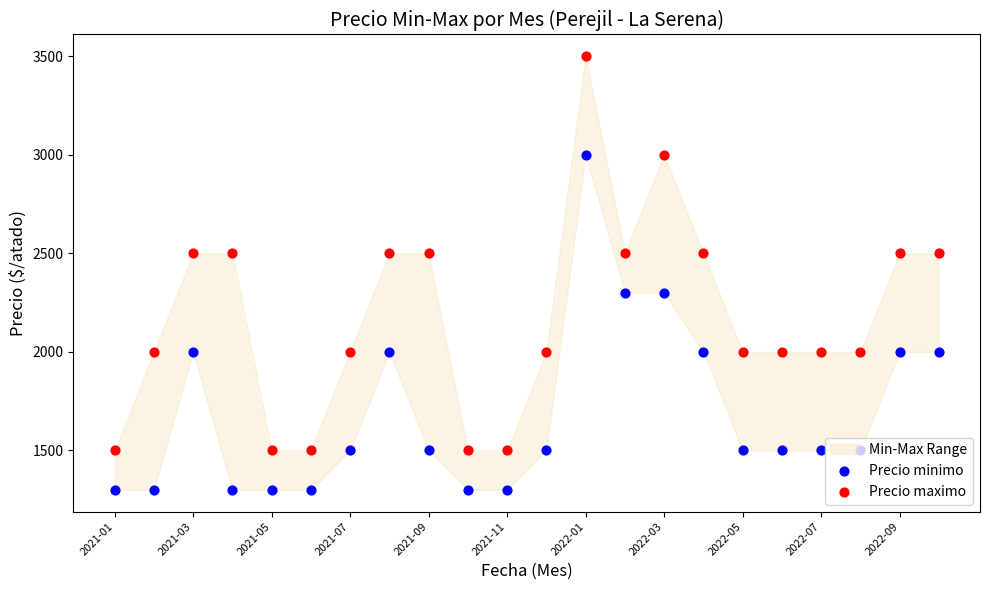

At how many categories does at least one series exceed 2948?

2